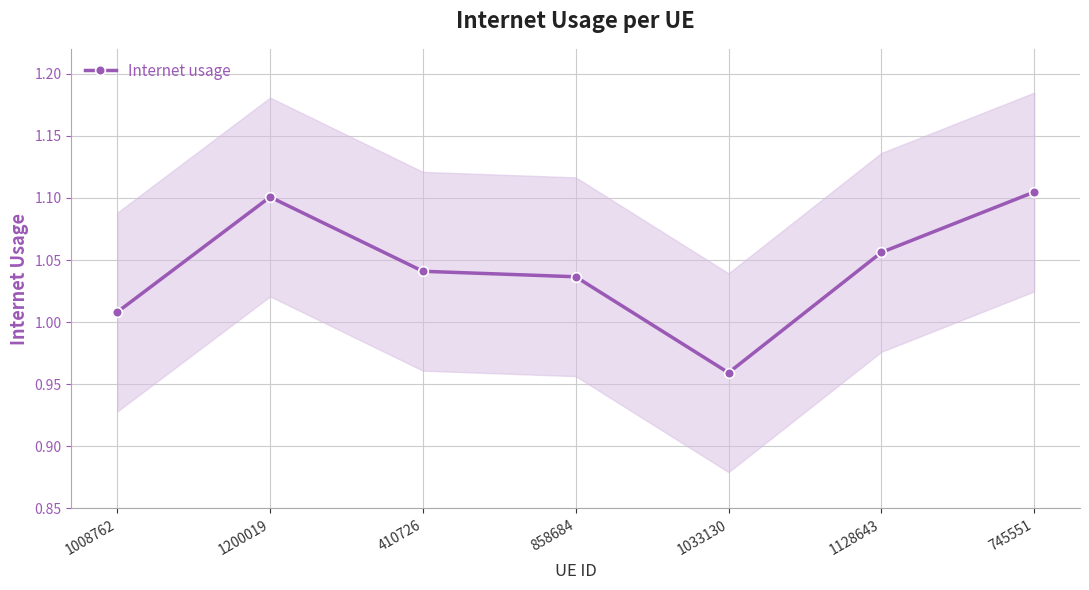

Which category has the highest value across all series?

745551